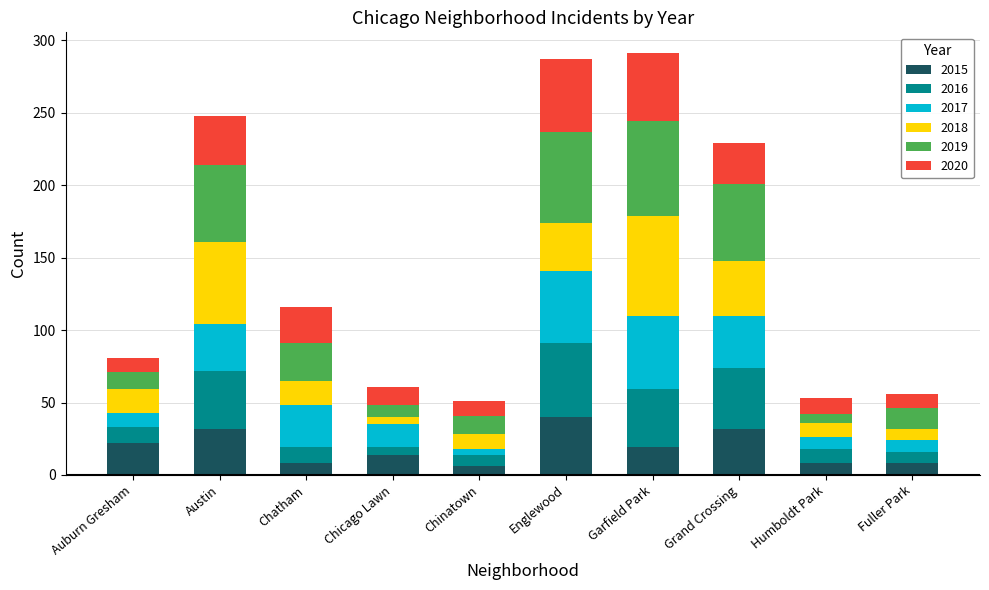

What is the total value across all series at Austin?

248